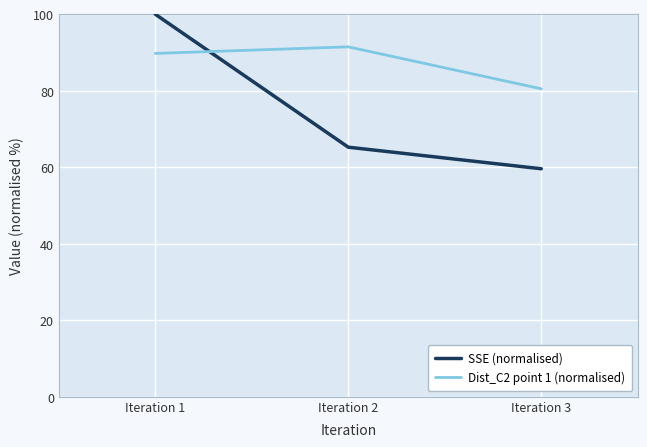

Does the chart have visible grid lines?

Yes